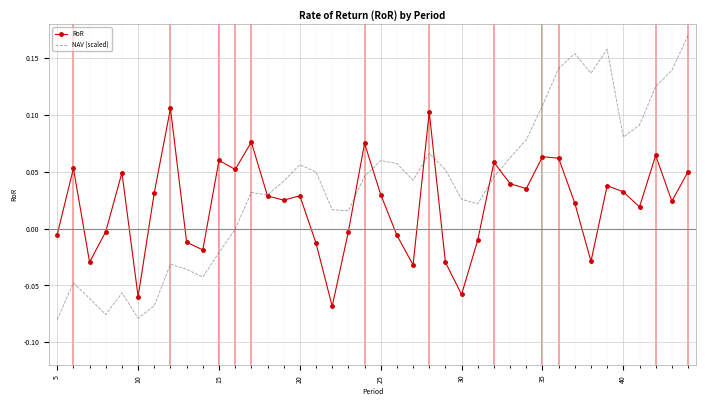

Rank the series by their average value, from highest to lowest.

NAV (scaled), RoR